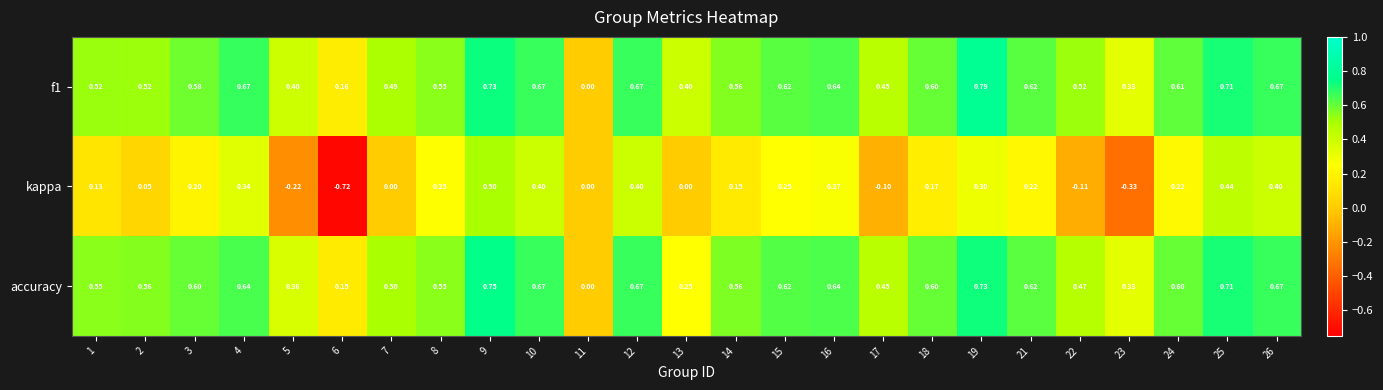

Which series has the widest spread of values?

kappa